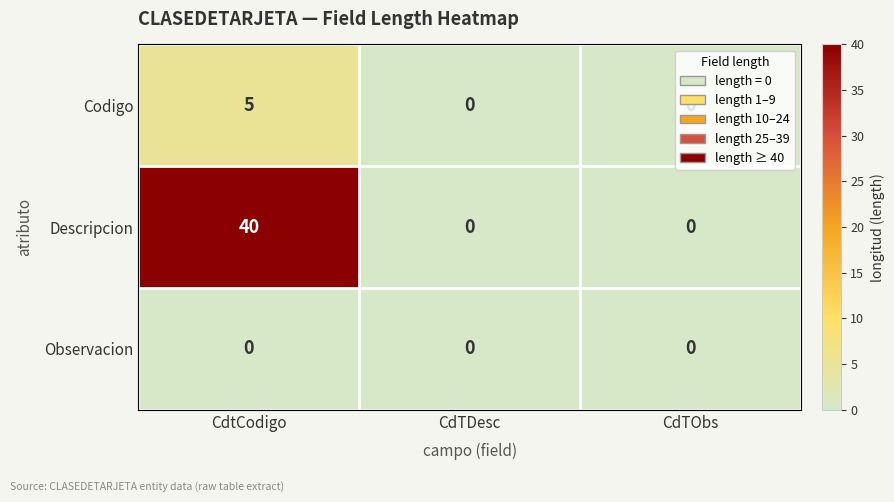

Rank the series at CdtCodigo from highest to lowest value.

Descripcion, Codigo, Observacion